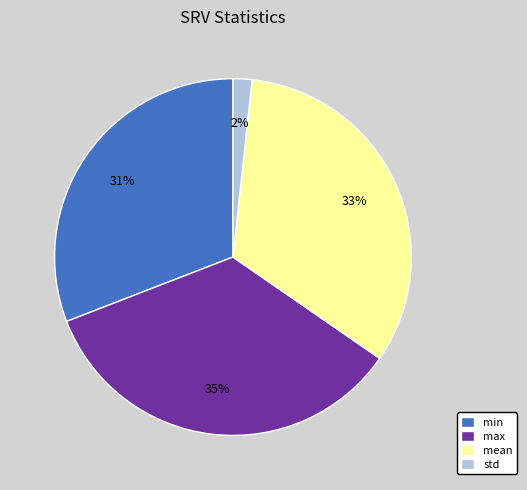

How many segments does this pie chart have?

4